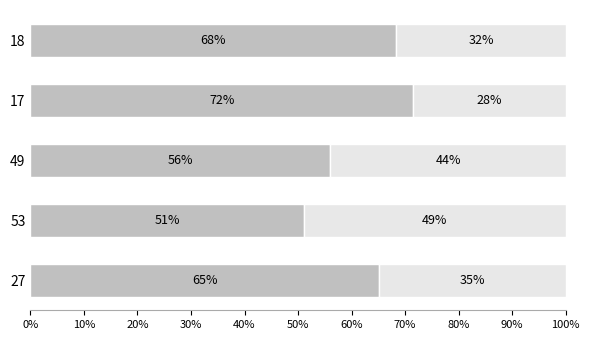

What is the total value across all series at 17?

100.0